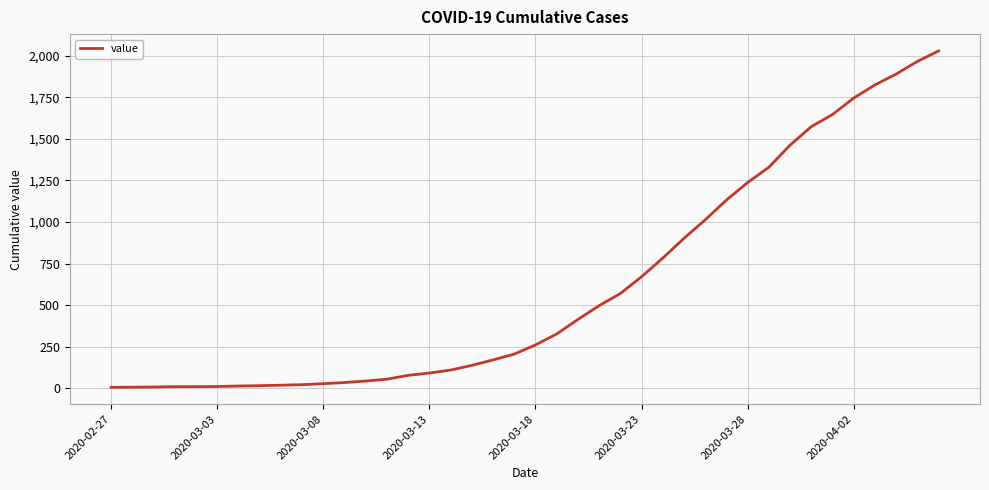

What is the difference between the maximum and minimum values?

2022